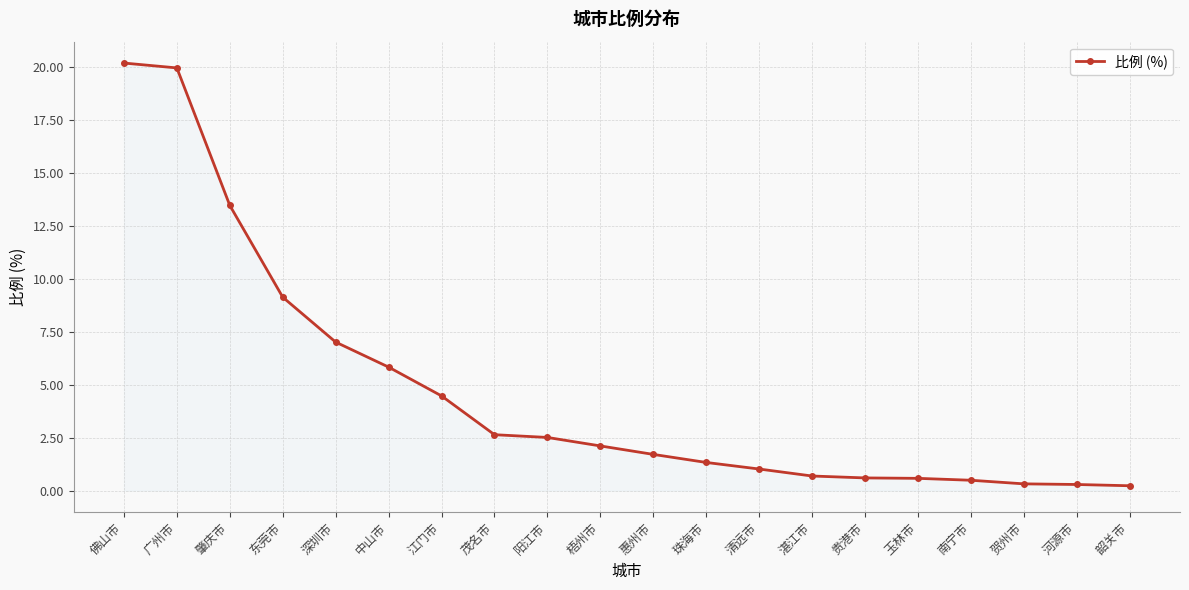

What is the ratio of the value at 江门市 to the value at 梧州市?

2.1